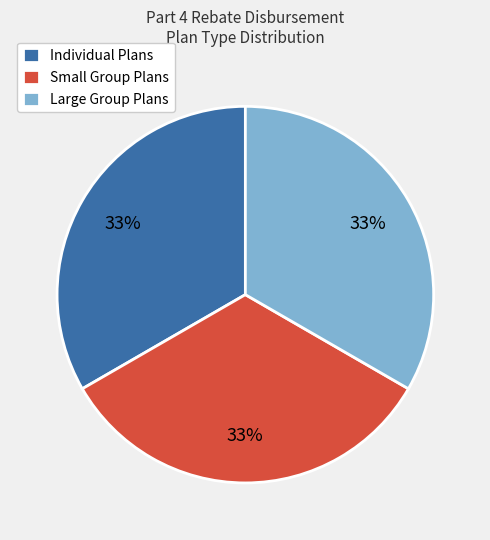

Is there a majority slice in this chart?

No